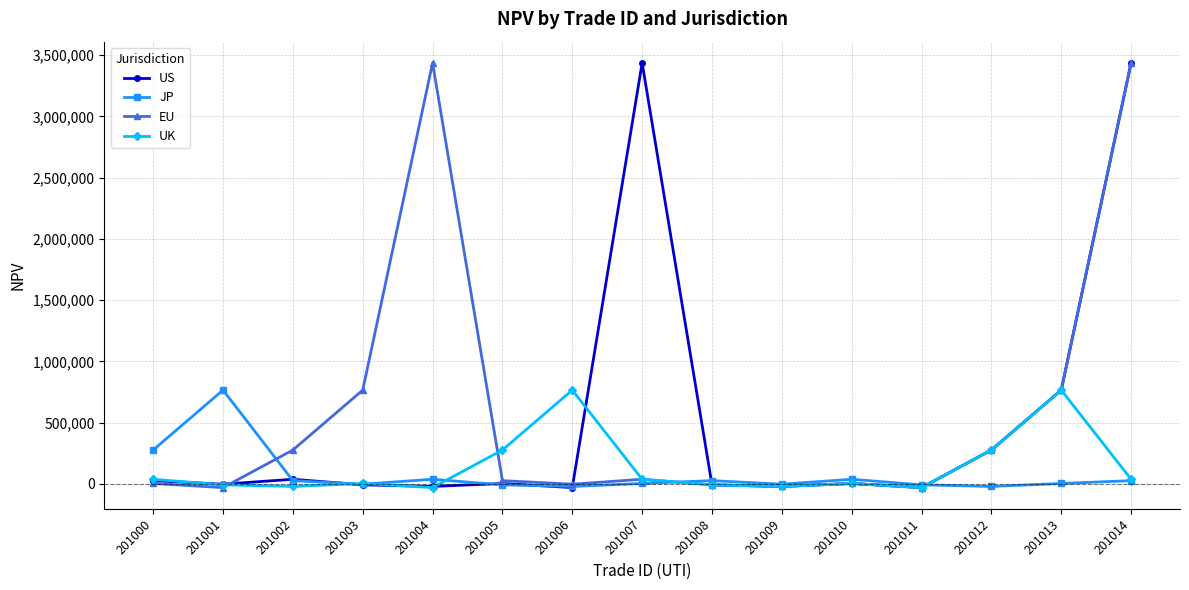

At which category is the sum across all series the highest?

201014